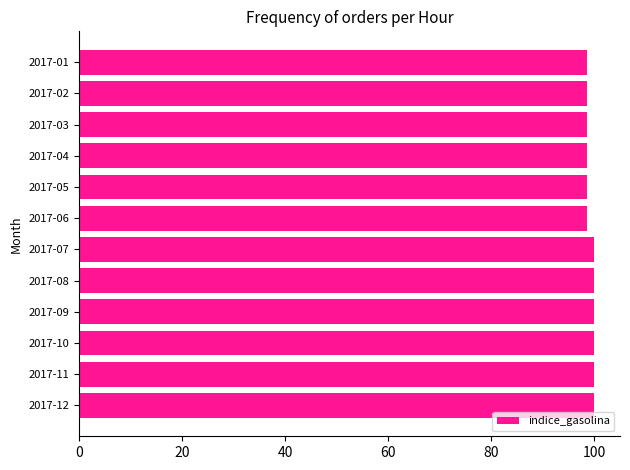

What is the difference between the maximum and second lowest values?

1.4